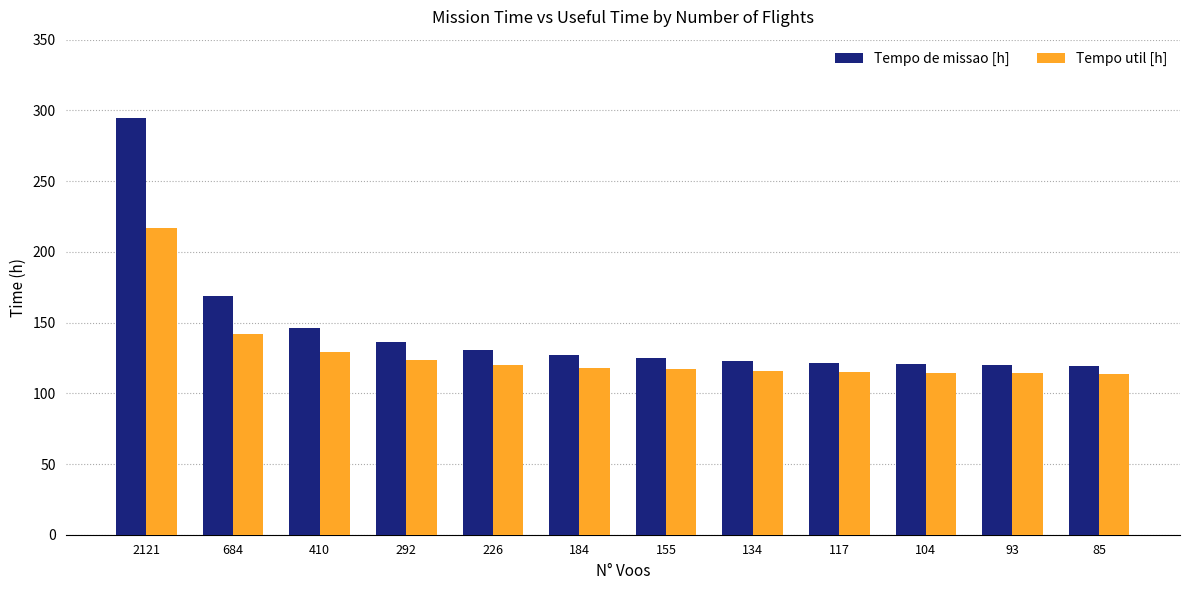

At how many categories does at least one series exceed 129?

5